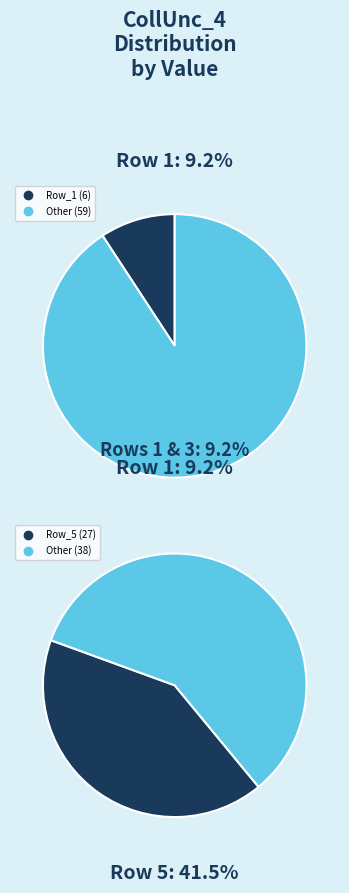

True or false: 5 accounts for 29% of the total.

False